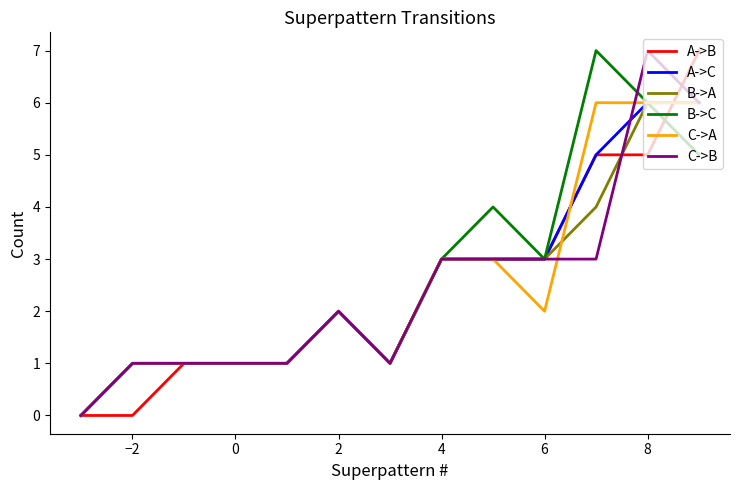

How many positive values does the A->C series have?

11